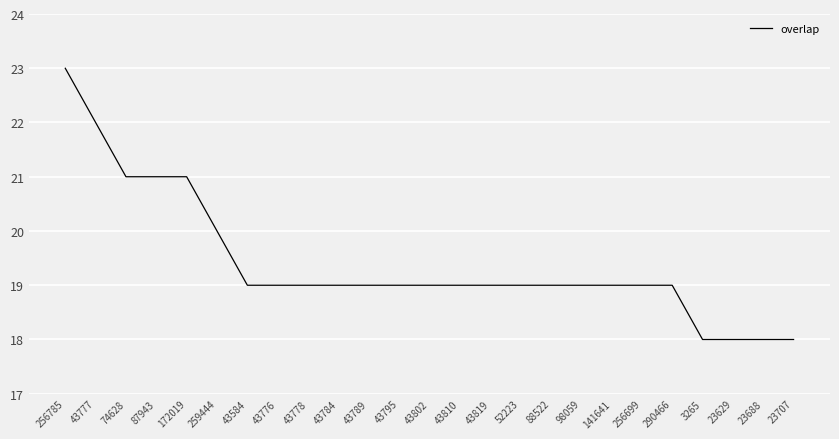

At which label does the data first exceed 19?

256785